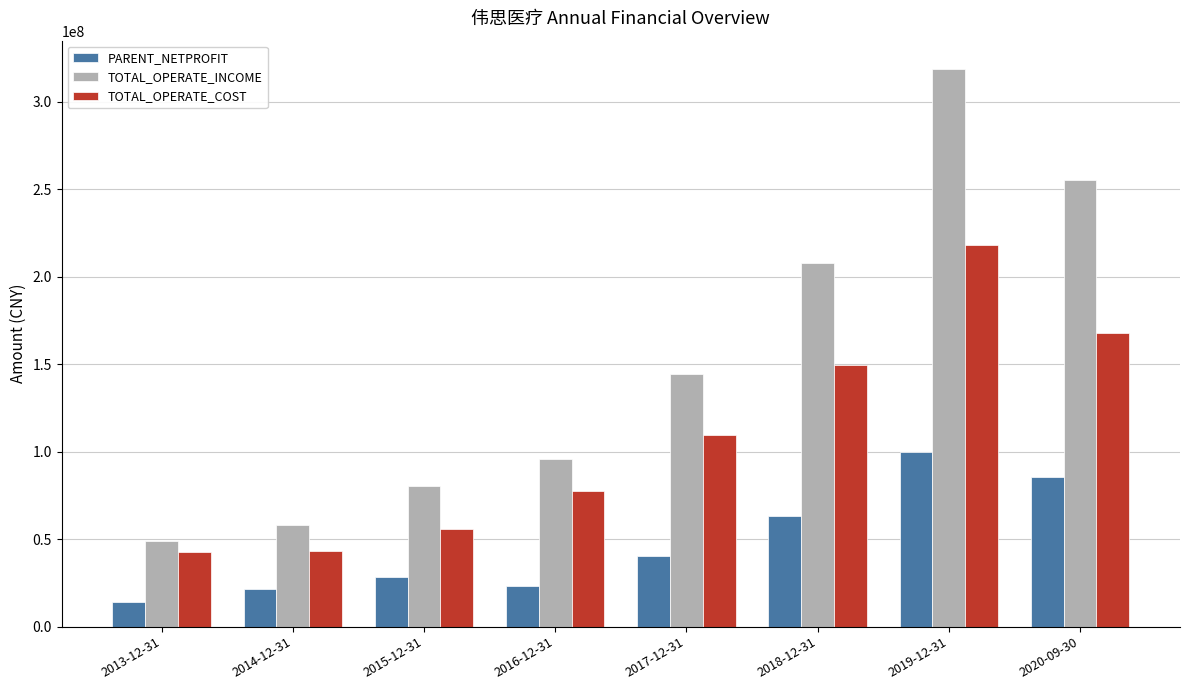

Are the bars horizontal?

No